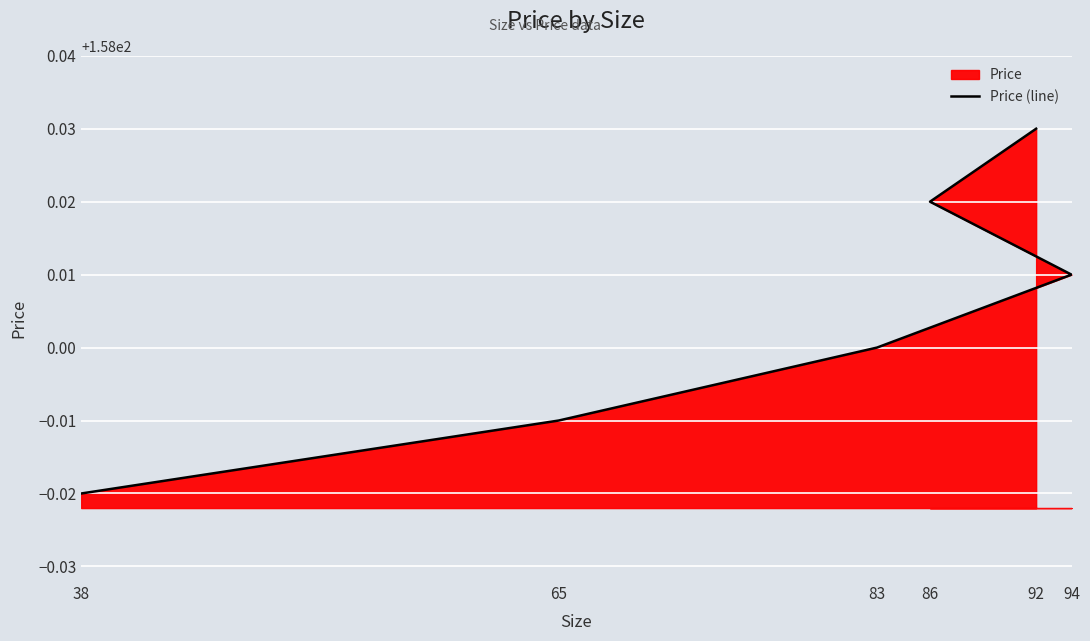

Reading left to right, what are all the values shown in this chart?

158.0	158.0	158.0	158.0	158.0	158.0